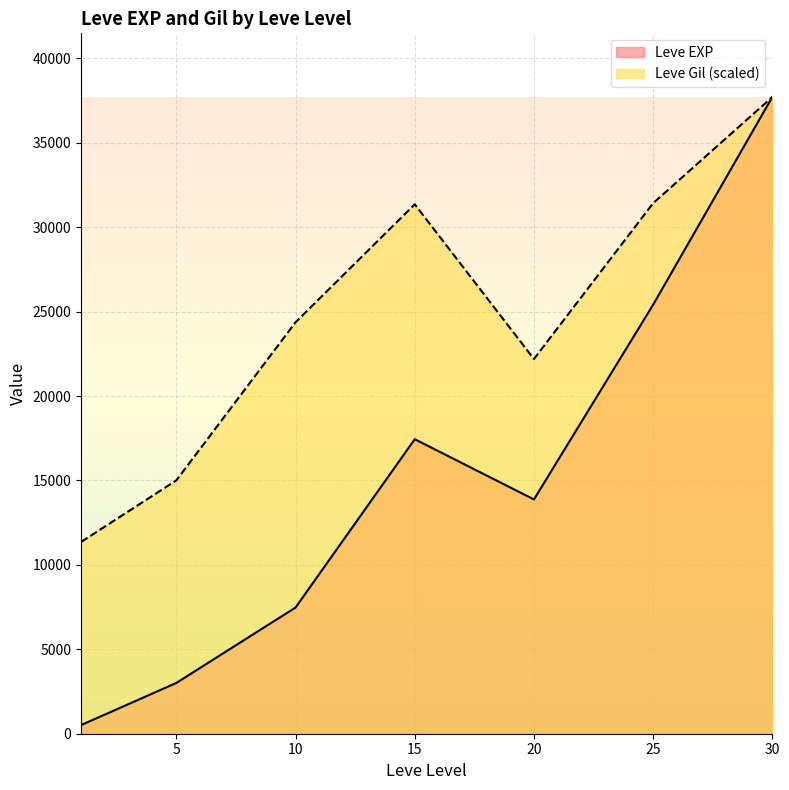

How many lines are shown in the chart?

2